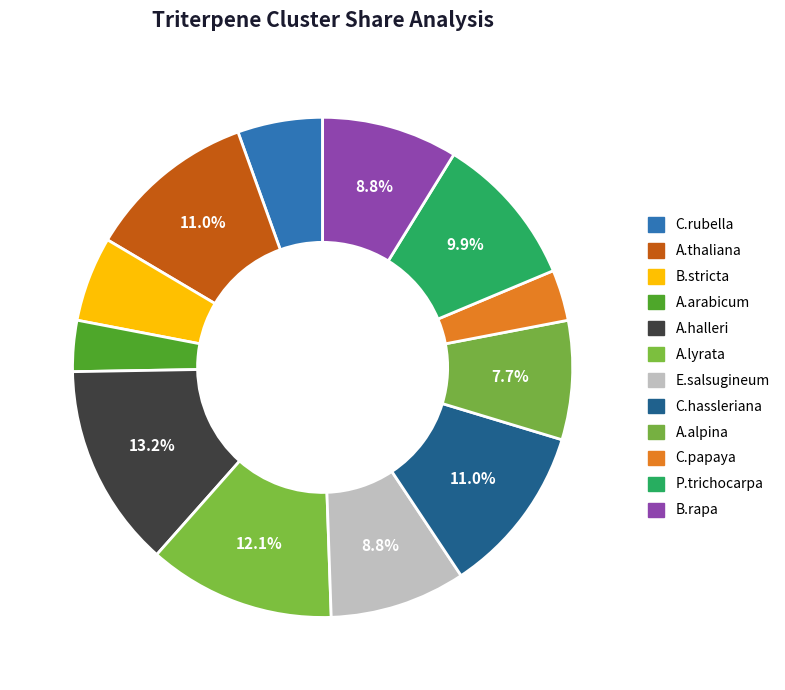

Does C.rubella account for over 50% of the chart?

No